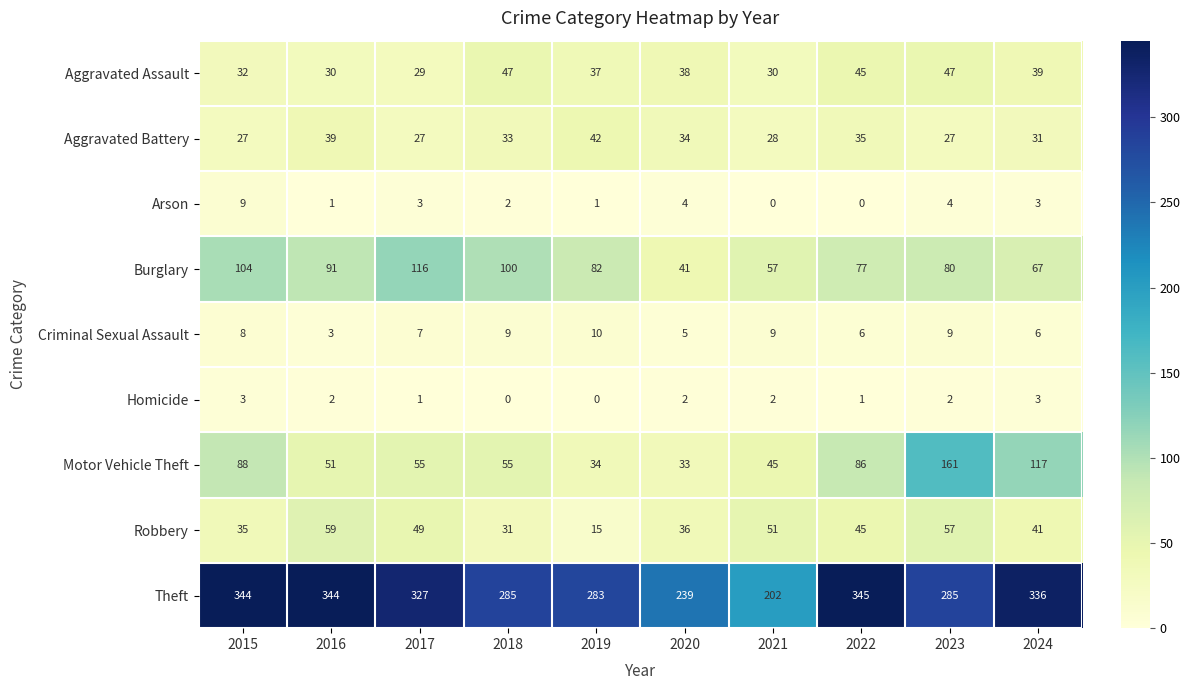

What is the greatest value displayed?

345